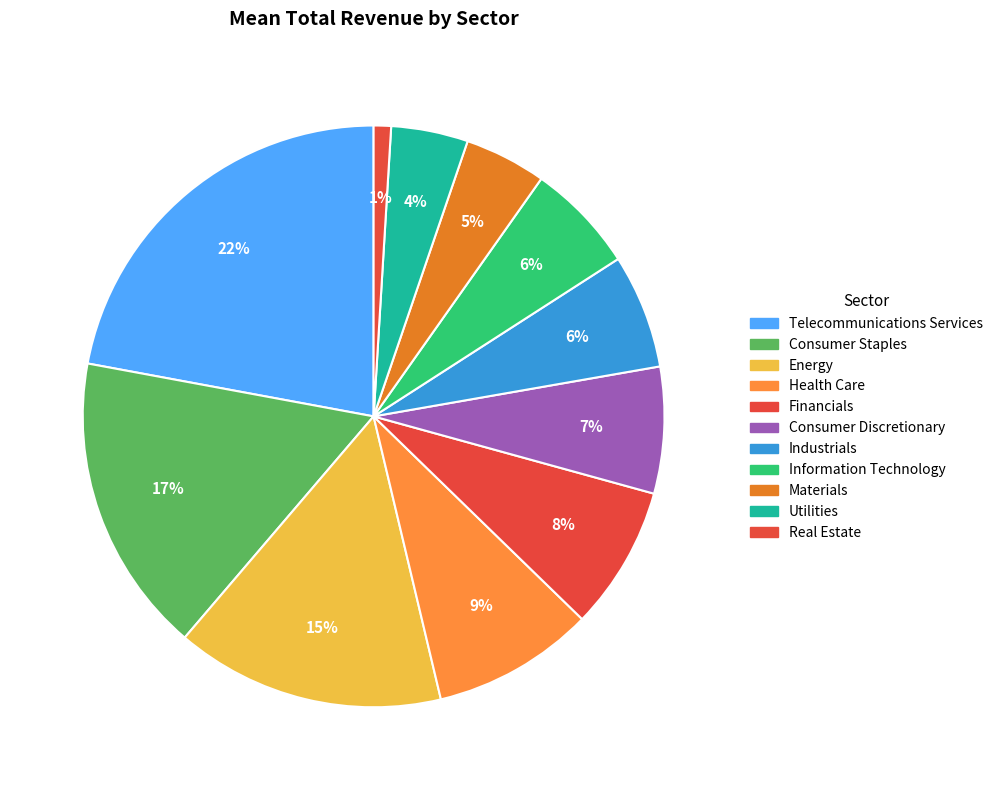

What is the largest slice in the pie chart?

Telecommunications Services